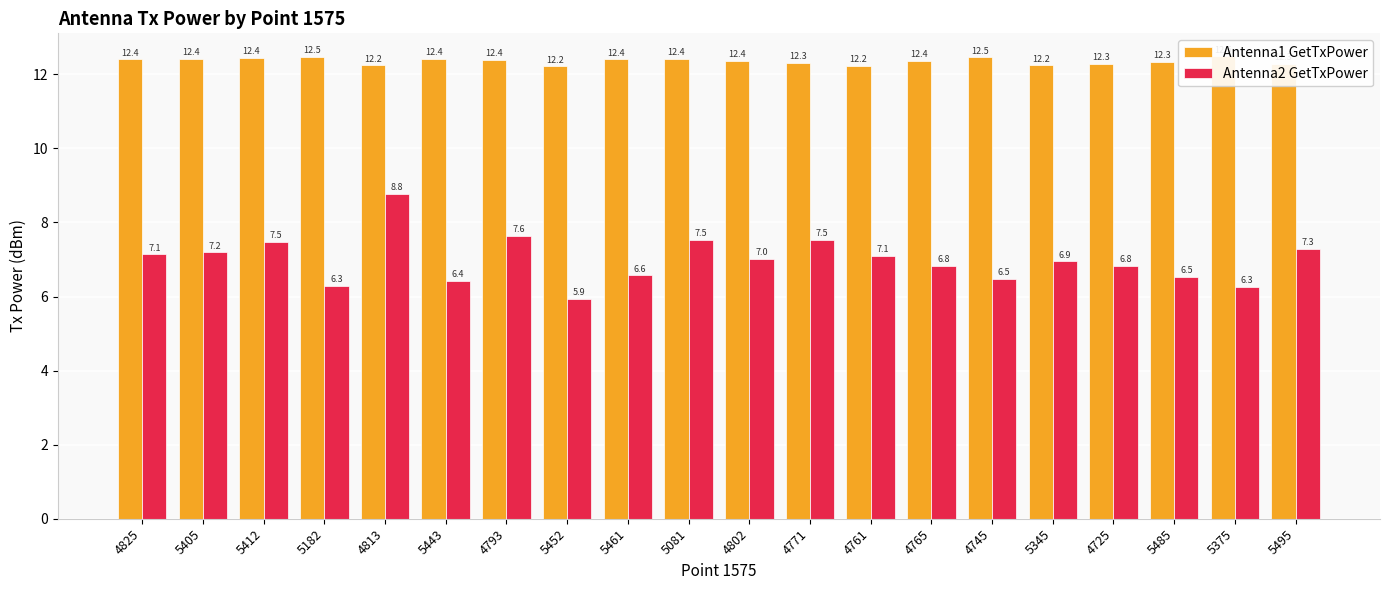

What is the sum of all Antenna1 GetTxPower values?

247.1